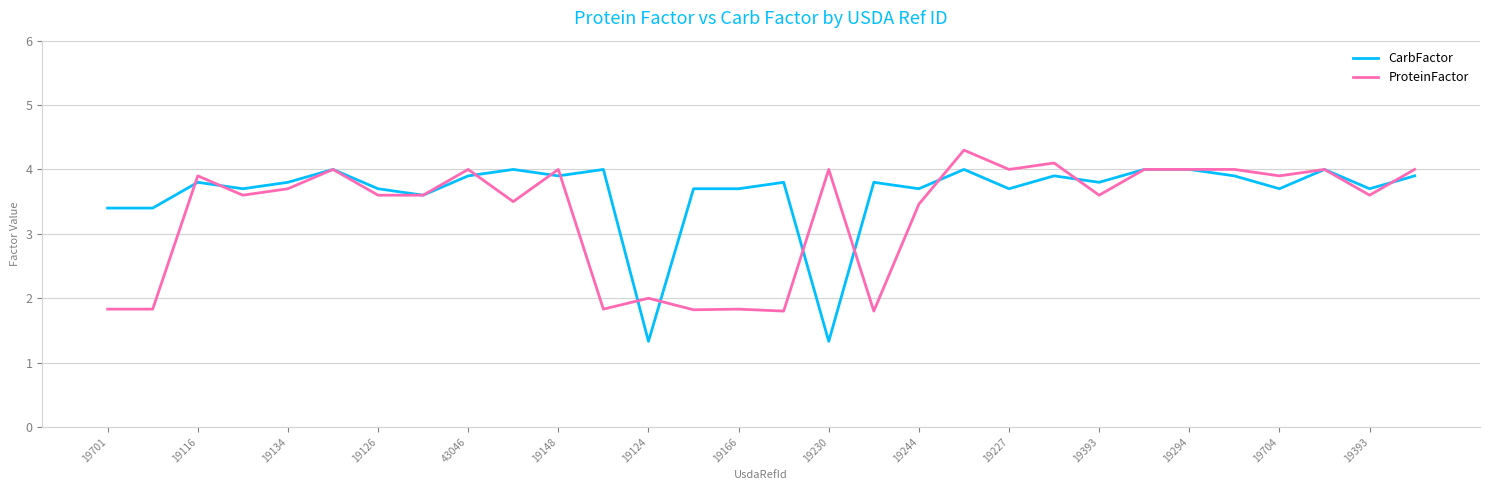

Is this an area chart (filled region under the line)?

No